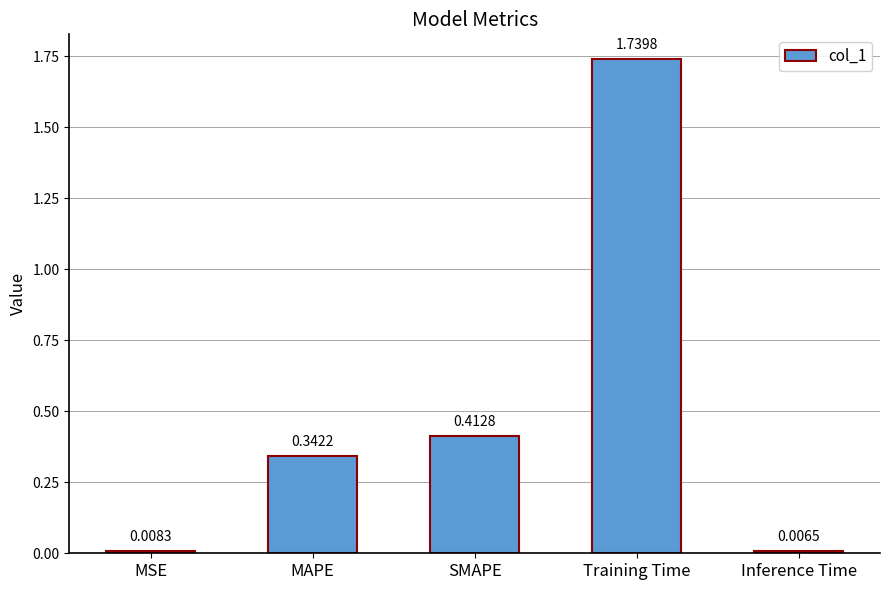

What is the label of the 3rd bar from the left?

SMAPE